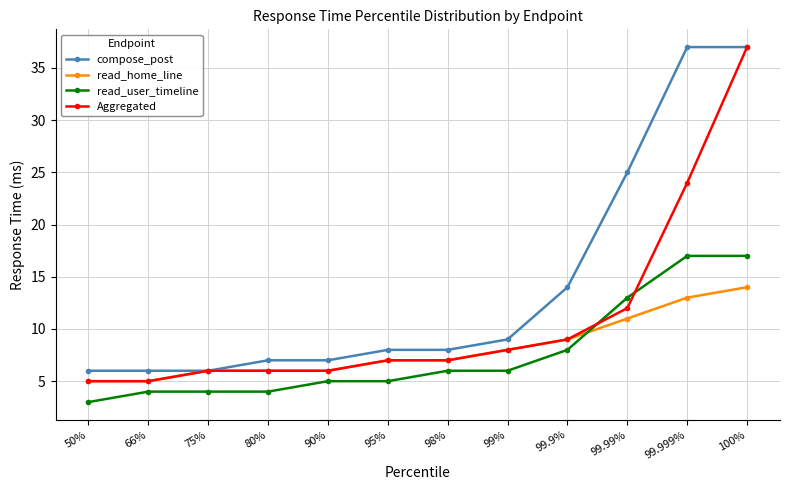

How many values in the read_user_timeline series are below 6?

6